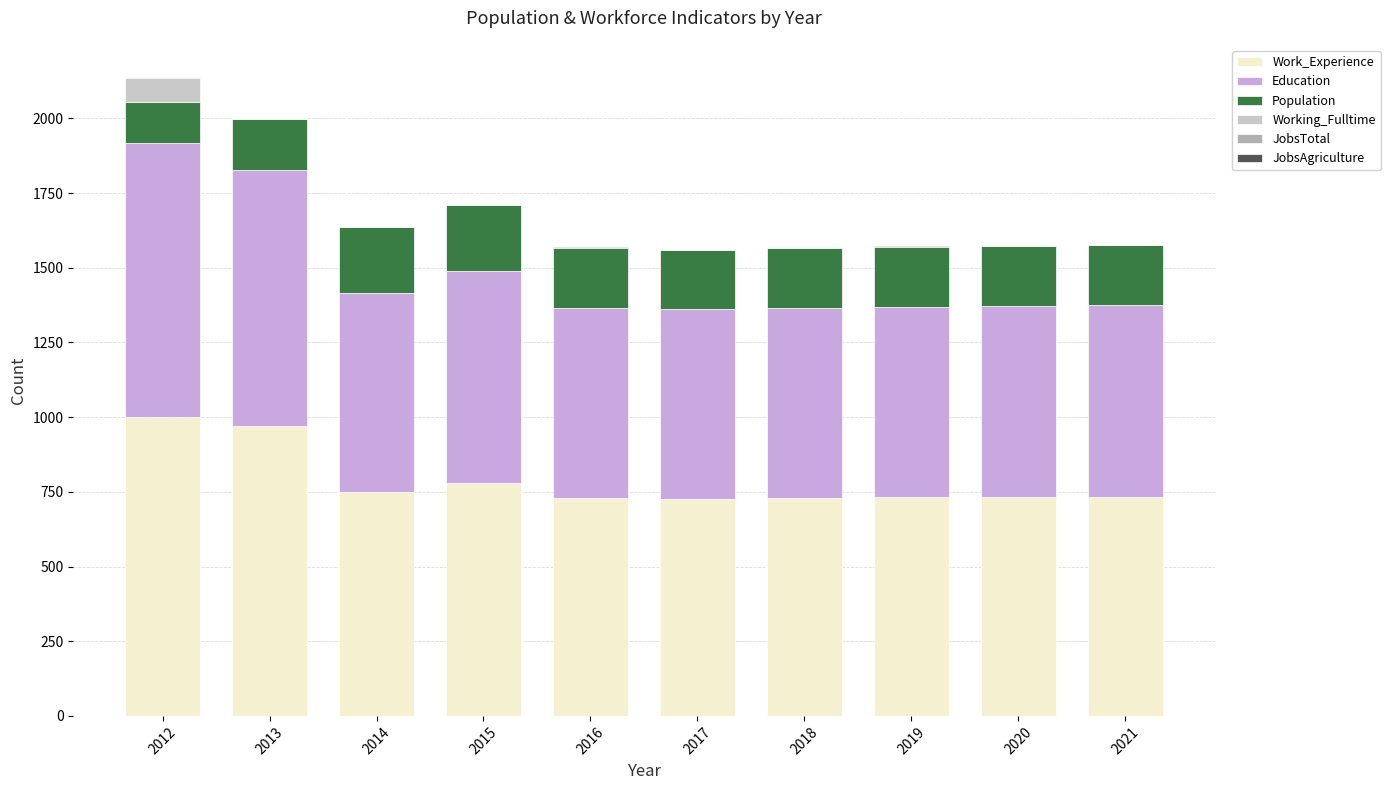

True or false: Work_Experience has a value of 731 at 2019.

True